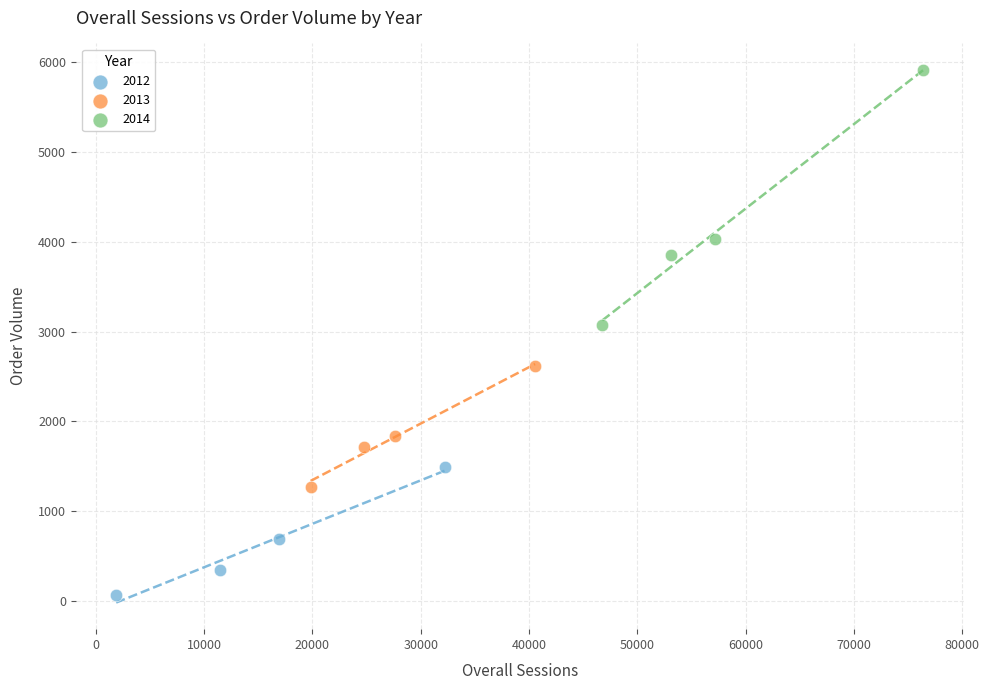

Which series has the largest Y range (max minus min)?

2014